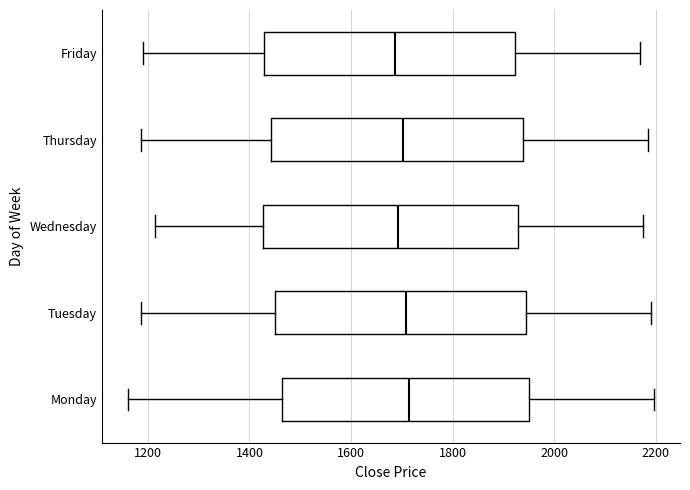

Reading bottom to top, read every box against the x-axis: the position of its median line, the range the box covers, and the ends of its whiskers. The values are not printed on the chart, so give them approximately, as read against the axis.

Monday: median 1720, box 1460 to 1960, whiskers 1160 to 2200
Tuesday: median 1700, box 1440 to 1940, whiskers 1180 to 2200
Wednesday: median 1700, box 1420 to 1920, whiskers 1220 to 2180
Thursday: median 1700, box 1440 to 1940, whiskers 1180 to 2180
Friday: median 1680, box 1420 to 1920, whiskers 1180 to 2160